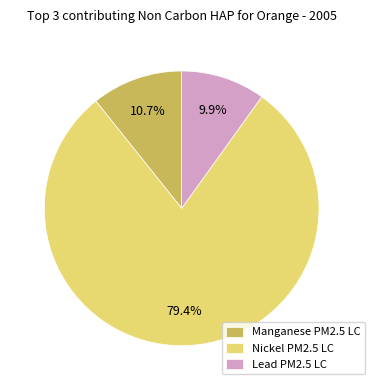

Does Lead PM2.5 LC represent more than half of the total?

No